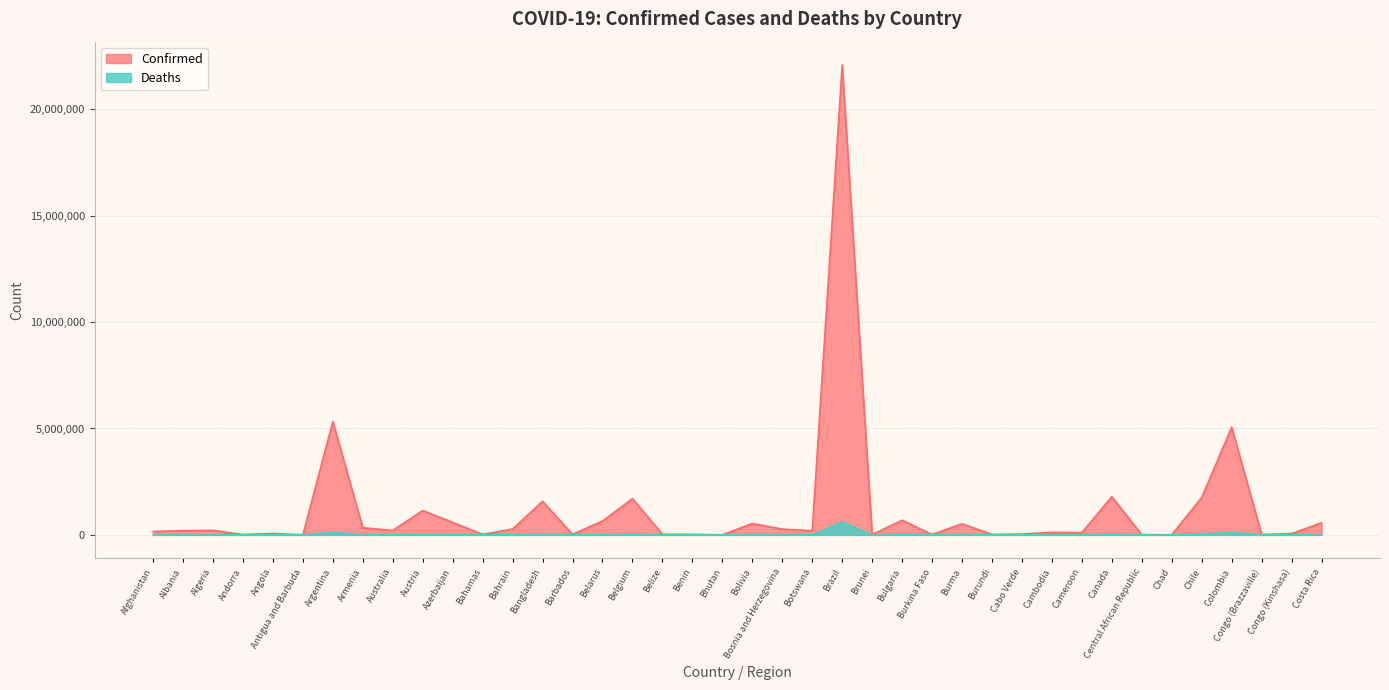

At which label does Deaths reach its peak?

Brazil